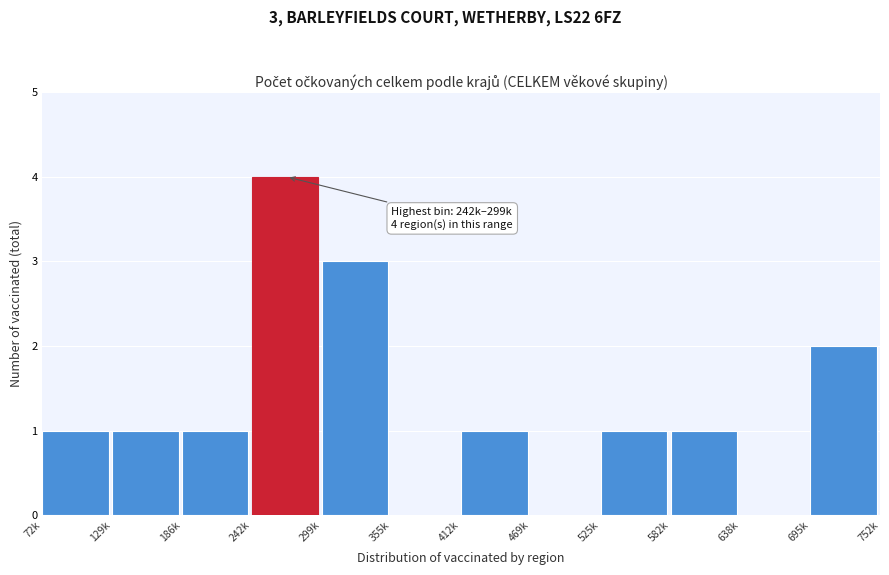

Reading left to right, list all the values displayed in this chart.

72k=1	129k=1	186k=1	242k=4	299k=3	355k=0	412k=1	469k=0	525k=1	582k=1	638k=0	695k=2